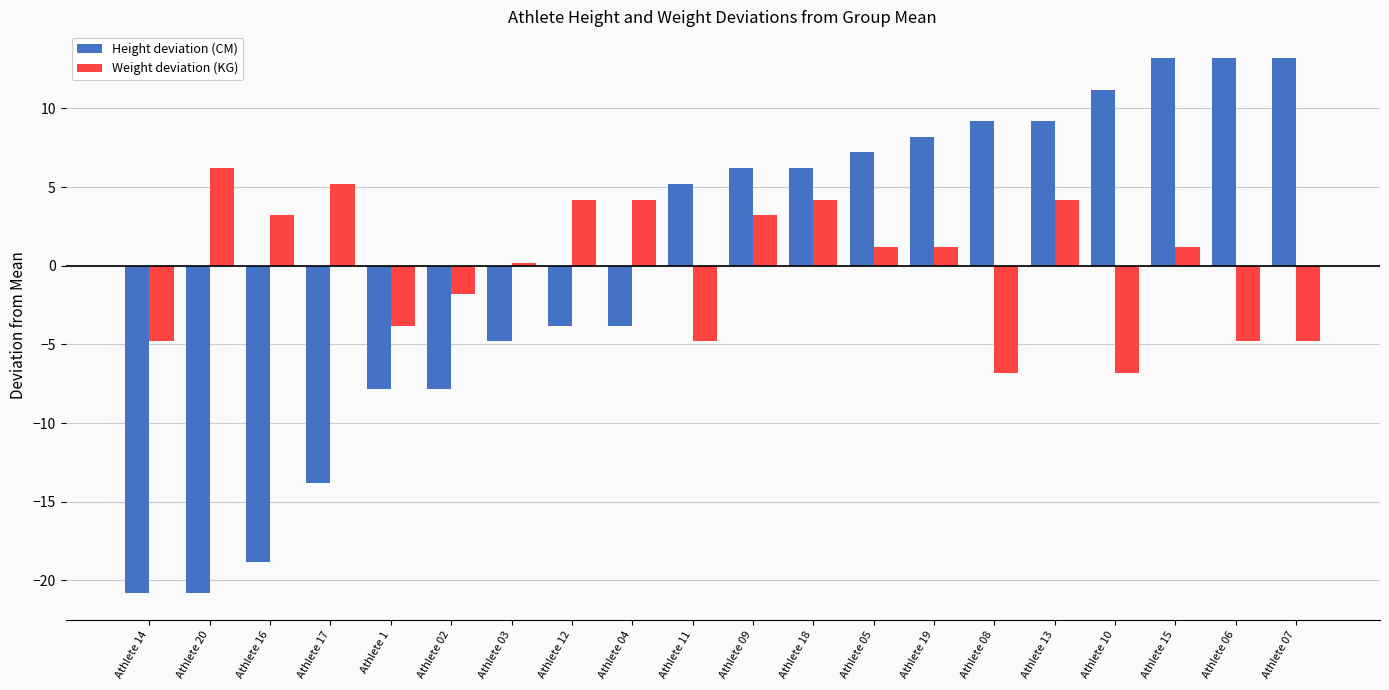

How many data points in Height deviation (CM) are less than 6?

10